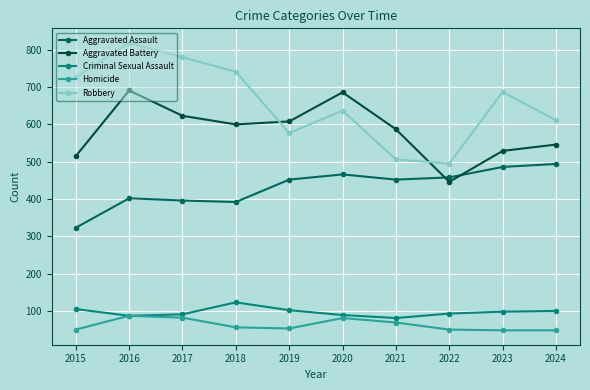

Which series has the largest total across all categories?

Robbery